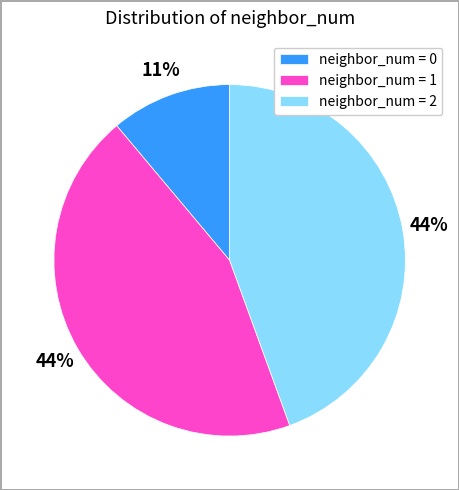

To the nearest percent, what portion does neighbor_num = 2 represent?

44%